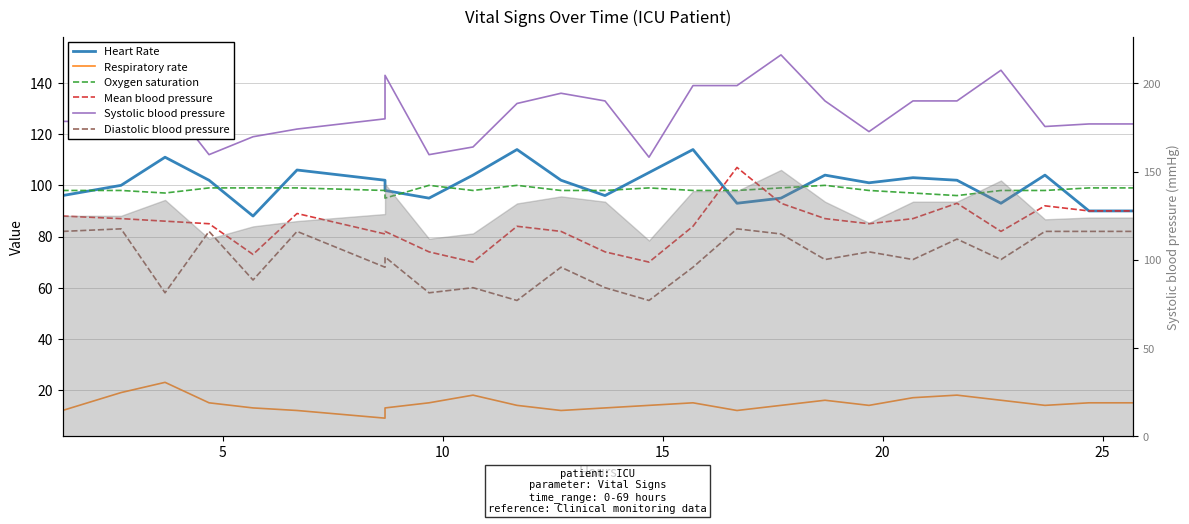

What is the difference between the maximum and second lowest values in the Mean blood pressure series?

37